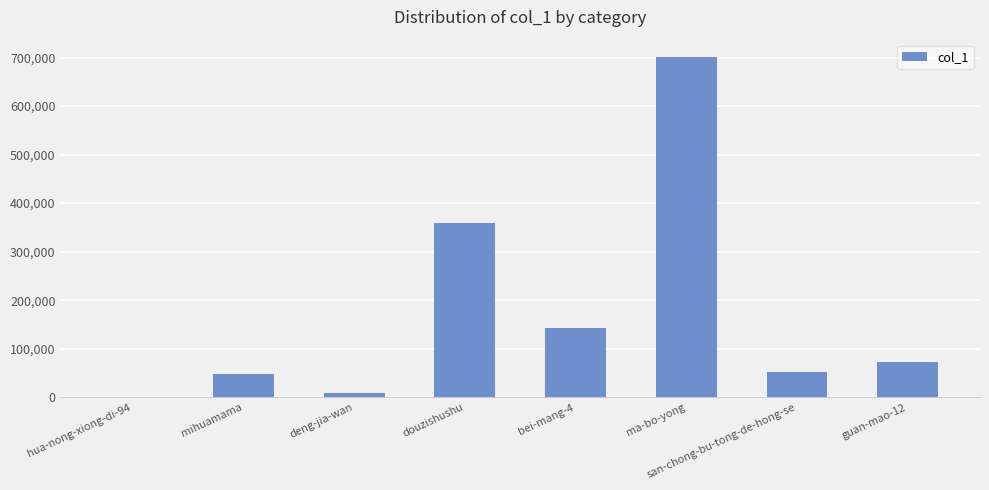

Between bei-mang-4 and mihuamama, which is larger?

bei-mang-4